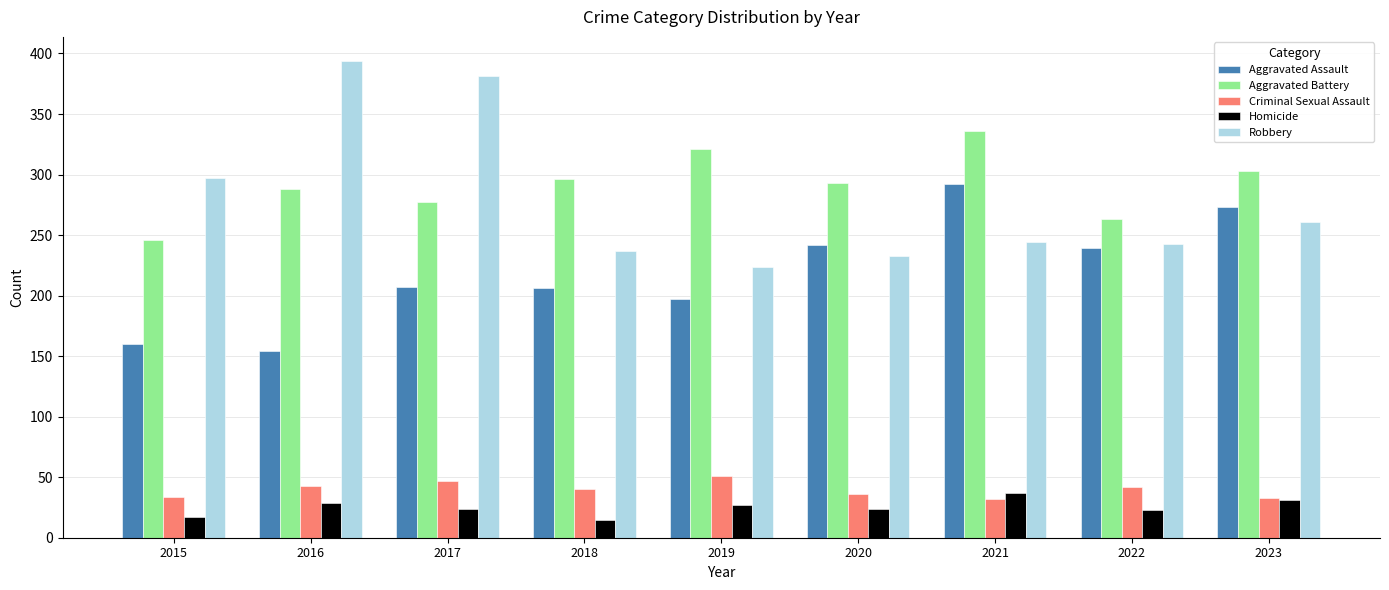

Is it true that Criminal Sexual Assault equals 32 at 2021?

True